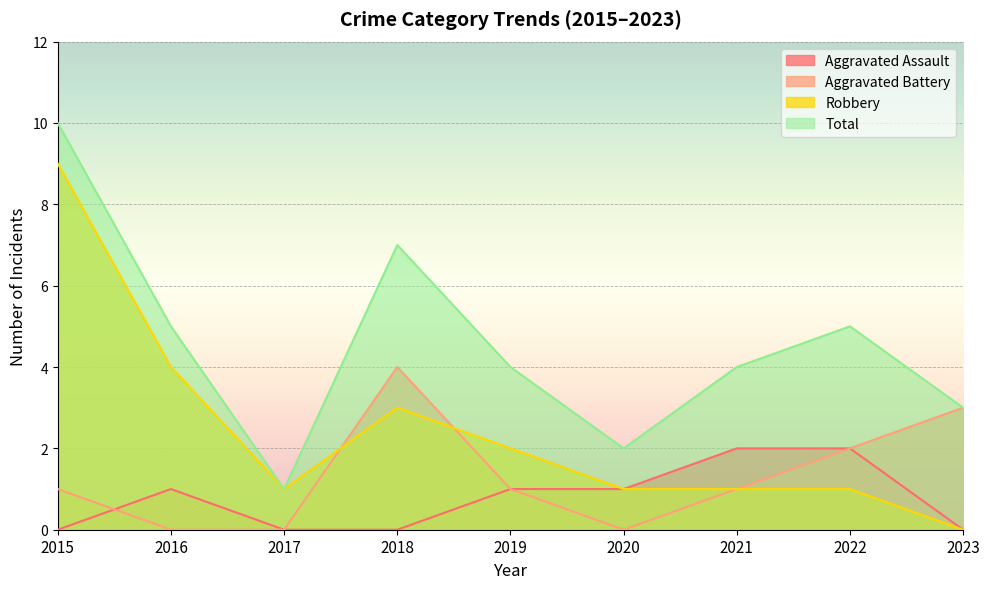

True or false: Total and Robbery intersect in this chart.

False